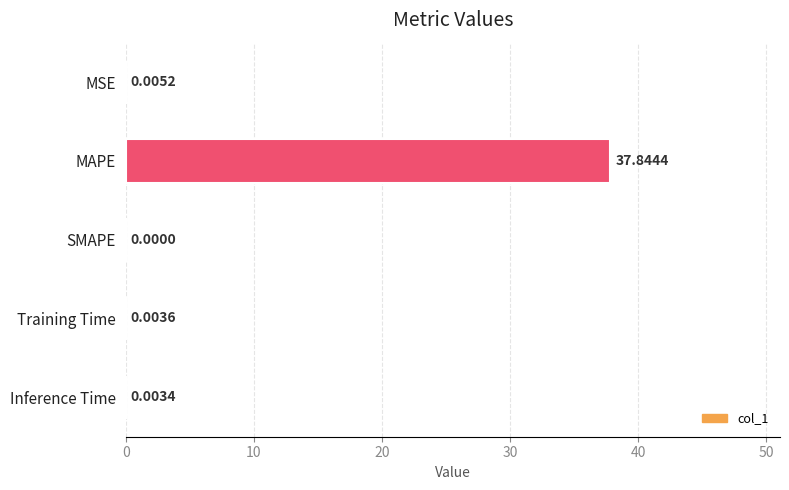

How many categories are shown in the chart?

5